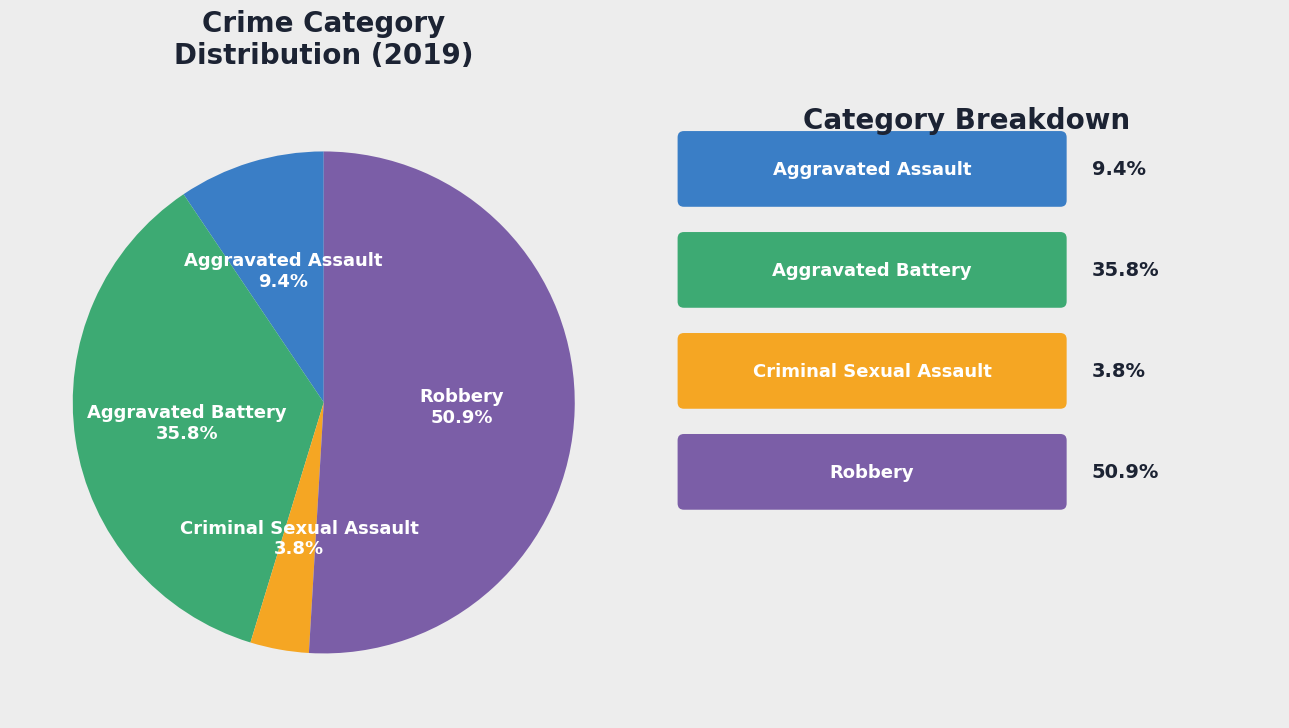

What is the smallest slice in the pie chart?

Criminal Sexual Assault